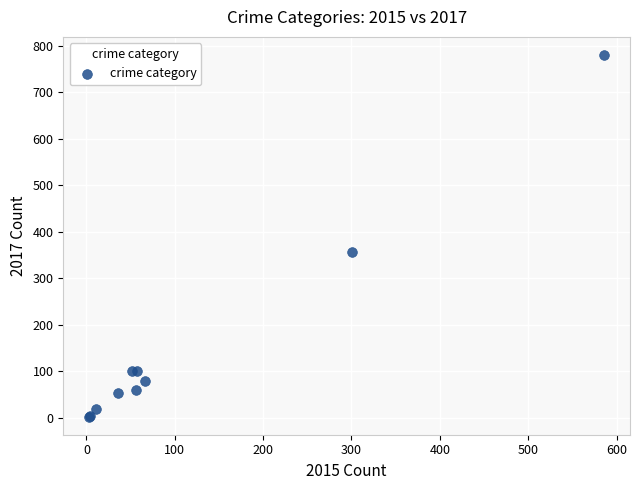

What Y value in the scatter plot is closest to 391?

356